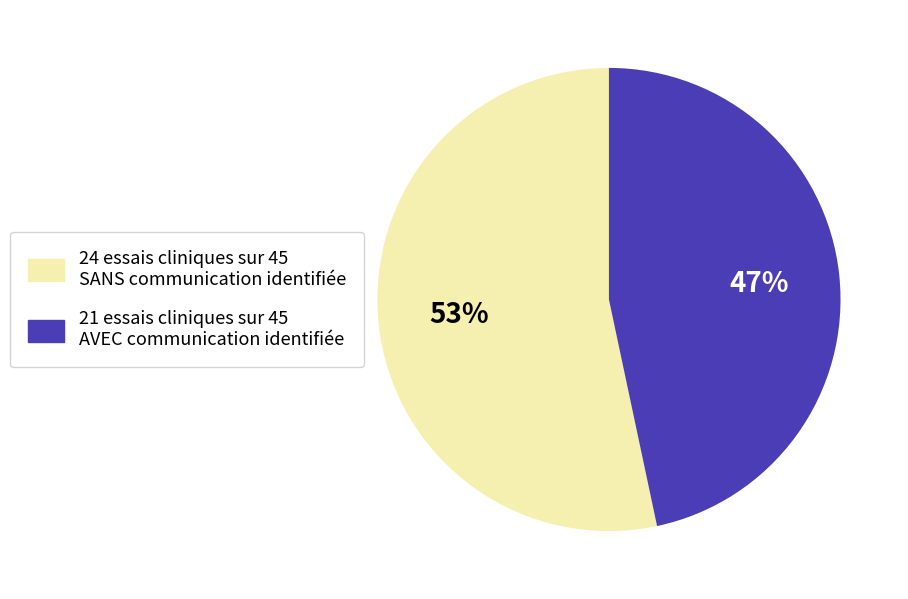

Does any single category account for the majority?

Yes